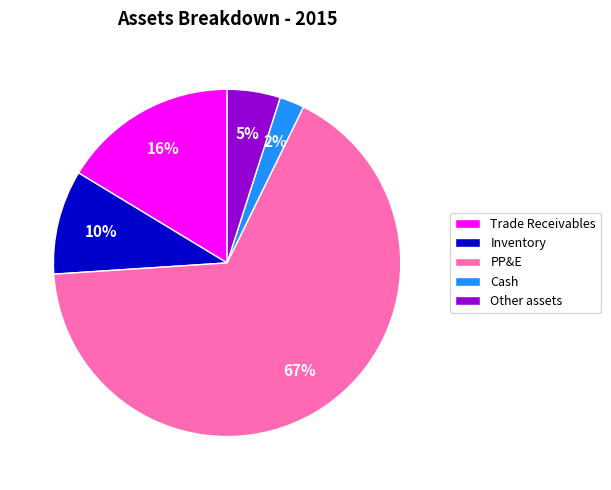

The Trade Receivables slice represents 31% of the pie. True or false?

False